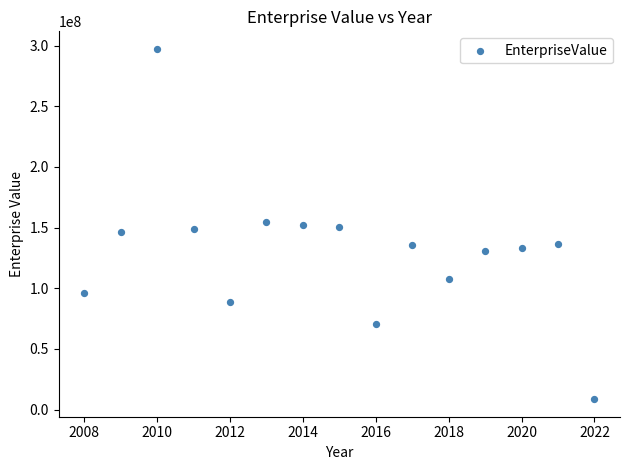

What is the range of X values (max minus min)?

14